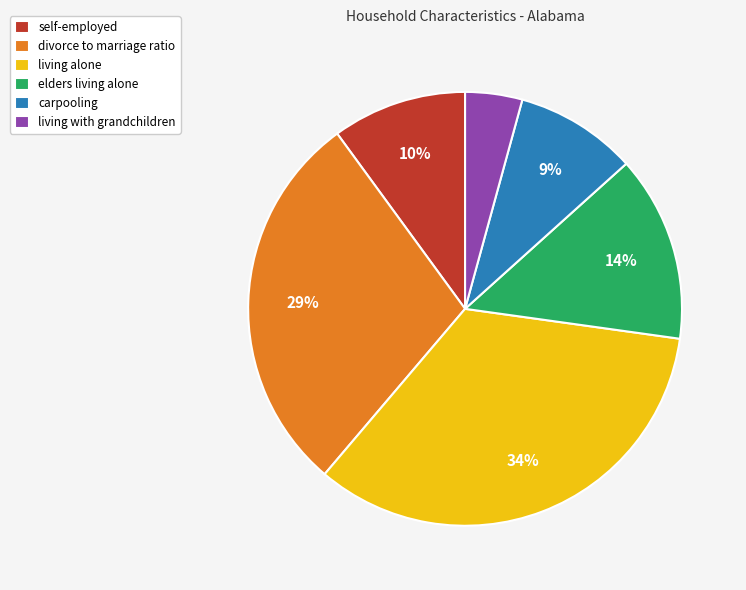

Rank the categories by value from highest to lowest.

living alone, divorce to marriage ratio, elders living alone, self-employed, carpooling, living with grandchildren